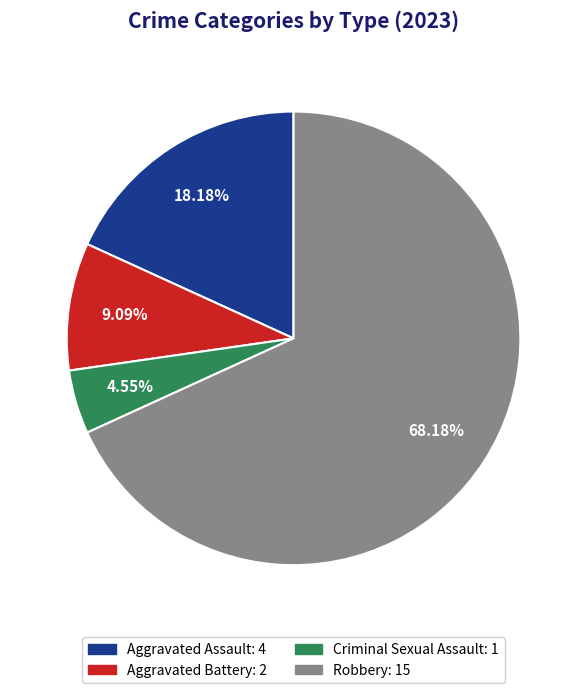

To the nearest percent, what is the combined percentage of Aggravated Assault and Robbery?

86%